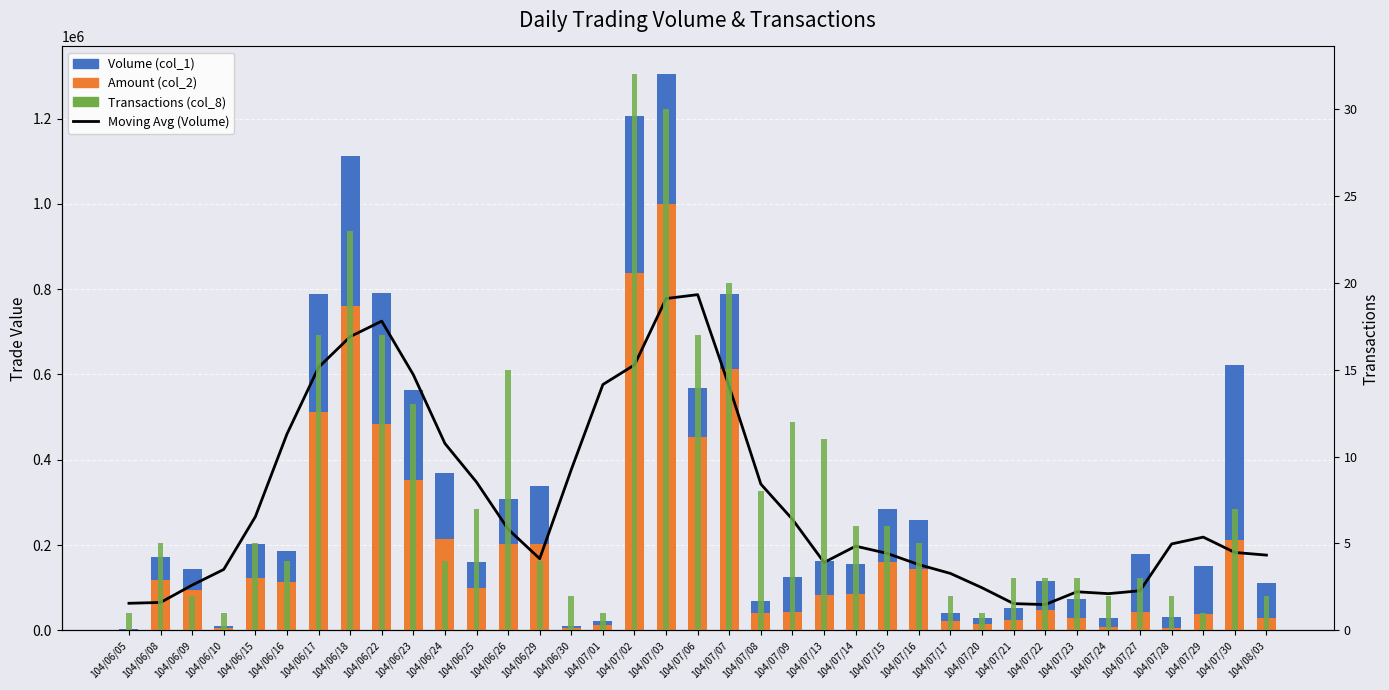

The Amount (col_2) series shows 61092 at 104/06/09. True or false?

False